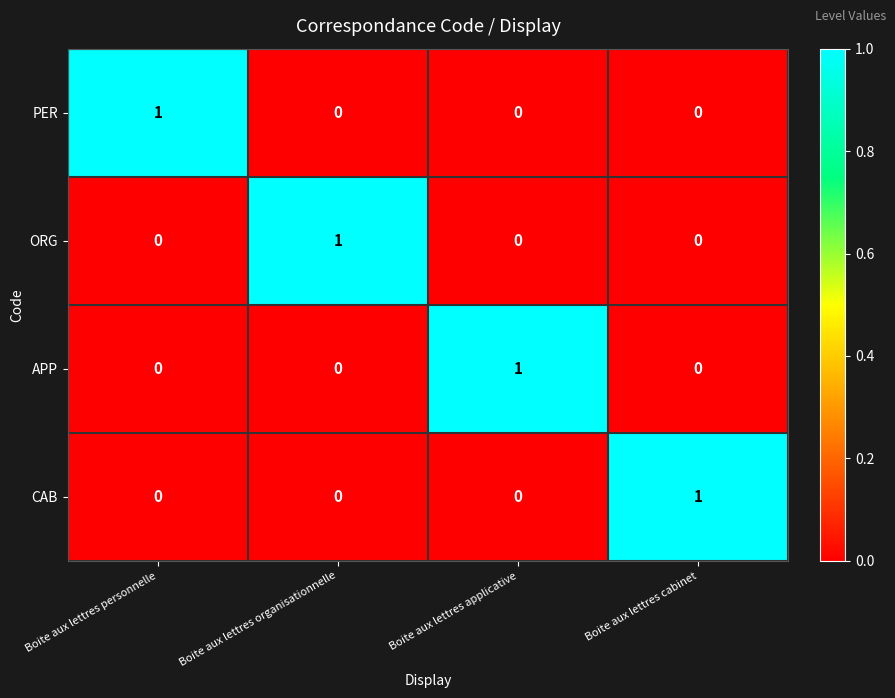

At how many categories does at least one series exceed 0?

4